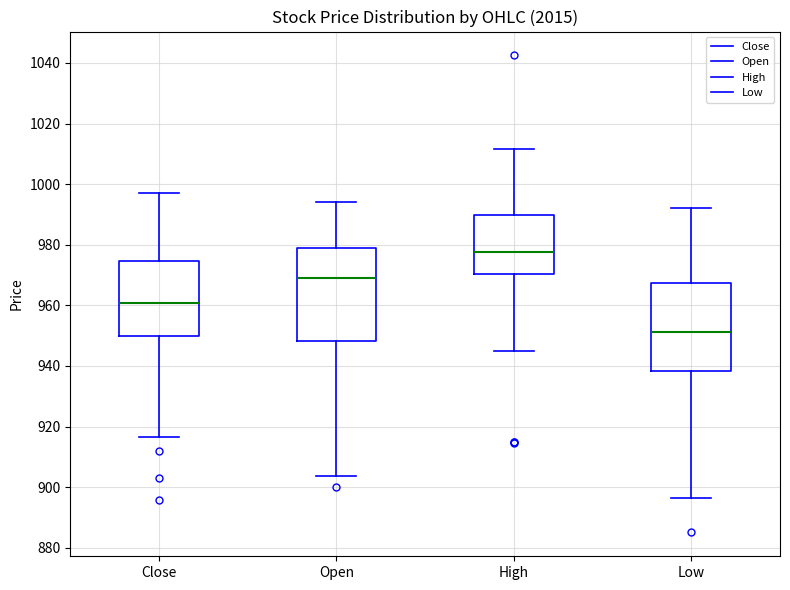

Reading left to right, transcribe this box plot: for each box, give where its median line is, the range the box spans, and where its two whiskers end, as read against the y-axis. The values are not printed on the chart, so give them approximately, as read against the axis.

Close: median 960, box 950 to 974, whiskers 916 to 998
Open: median 968, box 948 to 978, whiskers 904 to 994
High: median 978, box 970 to 990, whiskers 946 to 1012
Low: median 952, box 938 to 968, whiskers 896 to 992